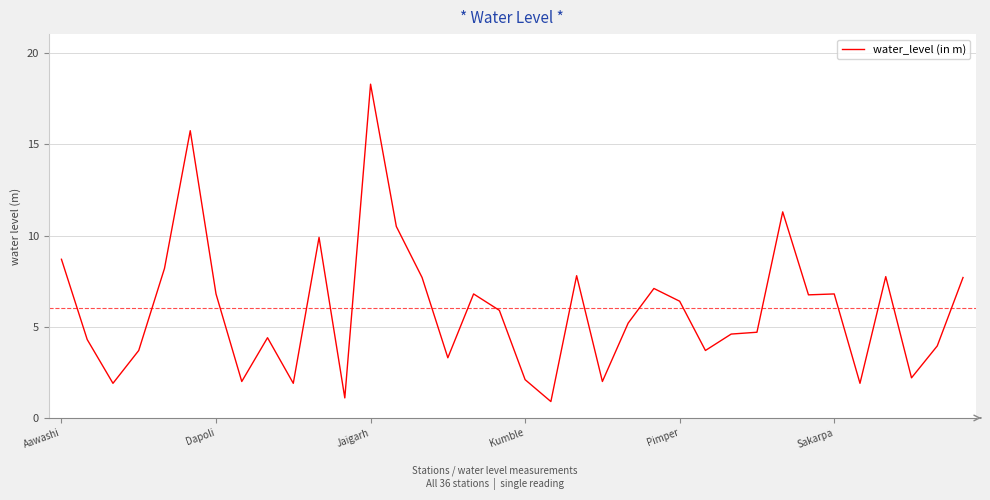

What is the maximum value shown in the chart?

18.3